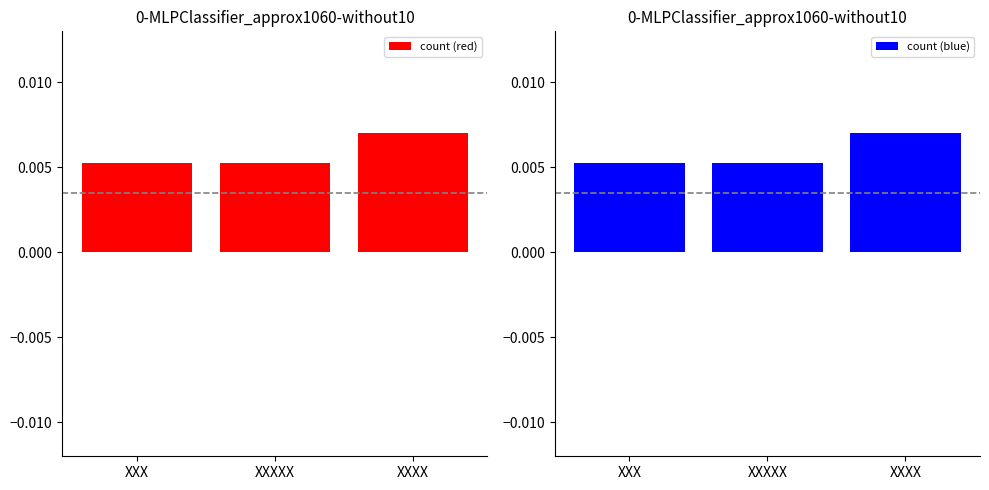

Which category has the lowest value in the count (blue) series?

XXX